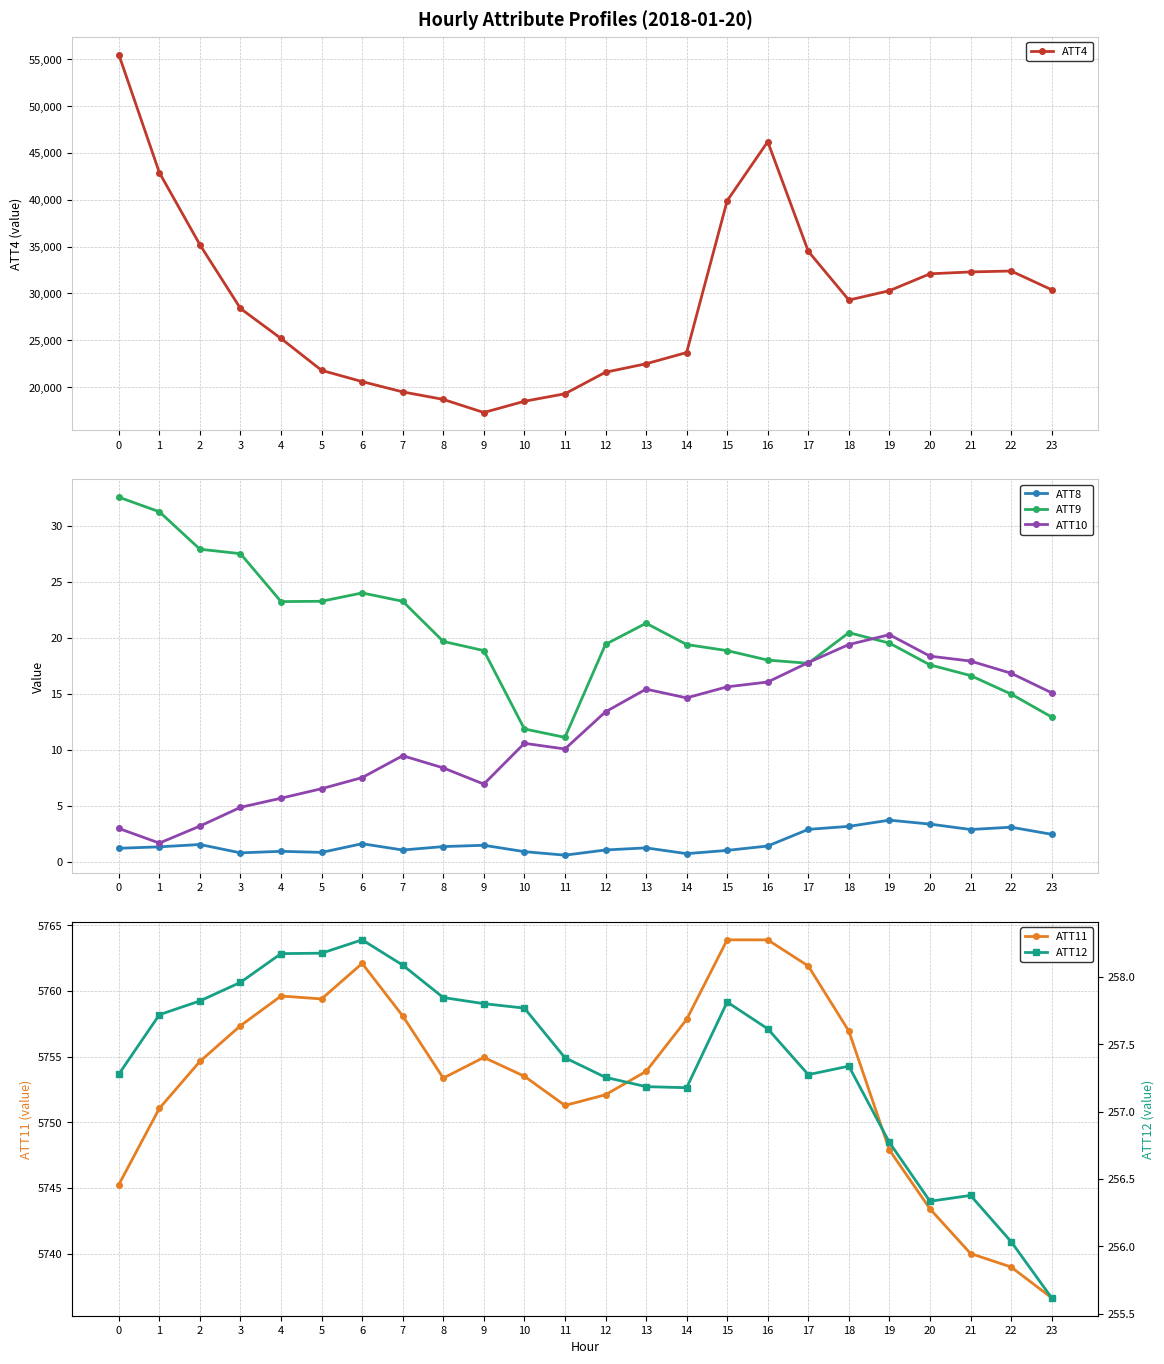

True or false: ATT8 has a value of 0.6 at 4.

False